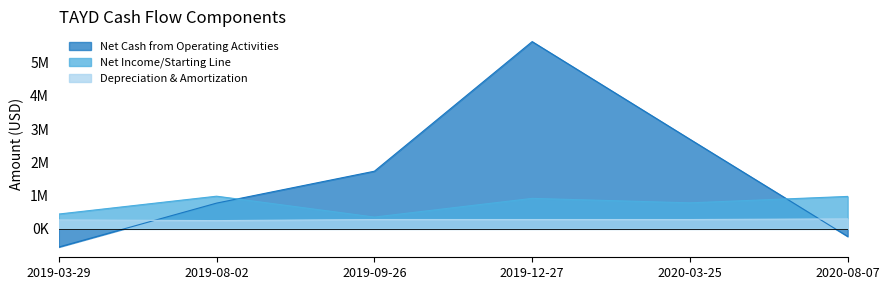

The Net Cash from Operating Activities series shows 659547 at 2020-03-25. True or false?

False